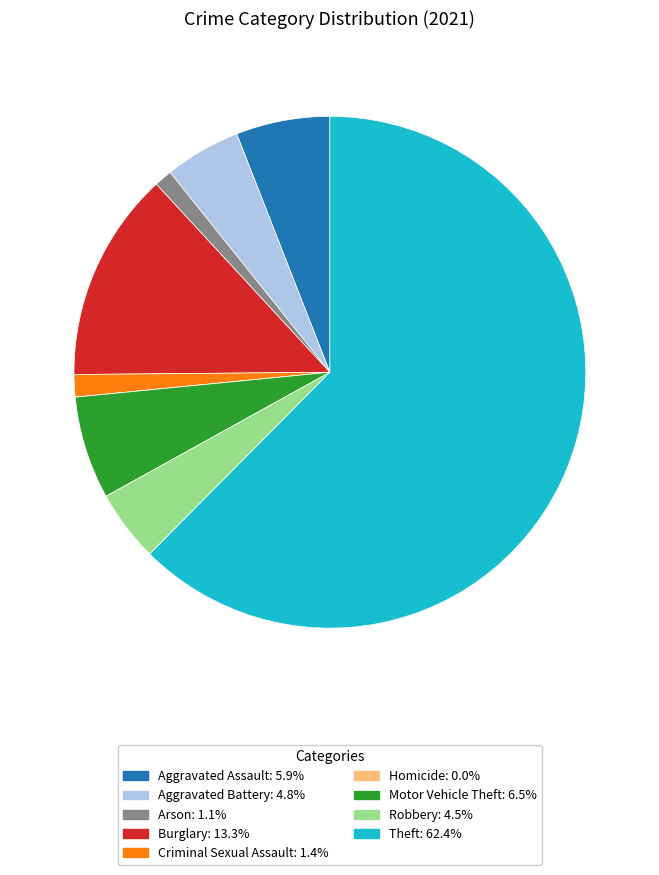

Combined, do Burglary and Motor Vehicle Theft account for over 50%?

No